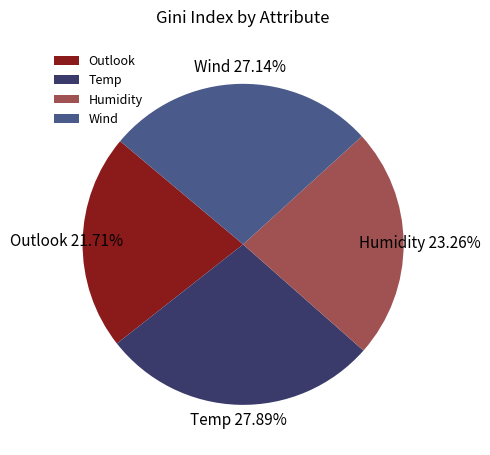

Rank the categories by value from highest to lowest.

Temp, Wind, Humidity, Outlook